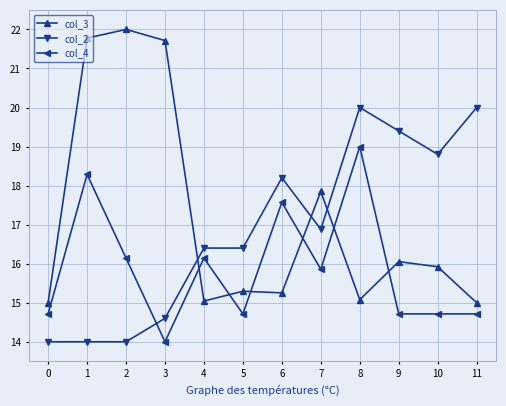

Is the value of col_4 at 6 greater than the value of col_3 at 9?

Yes